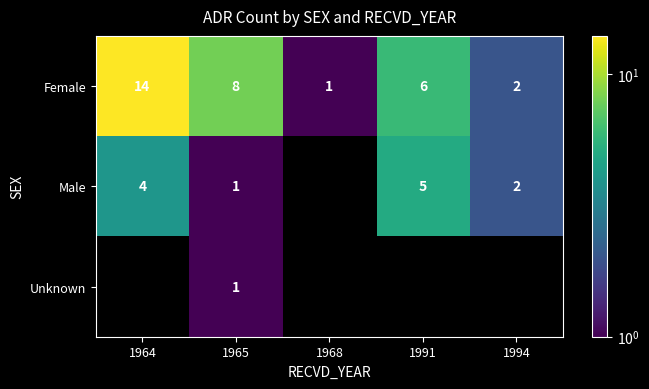

Which category has the highest value in the Female series?

1964